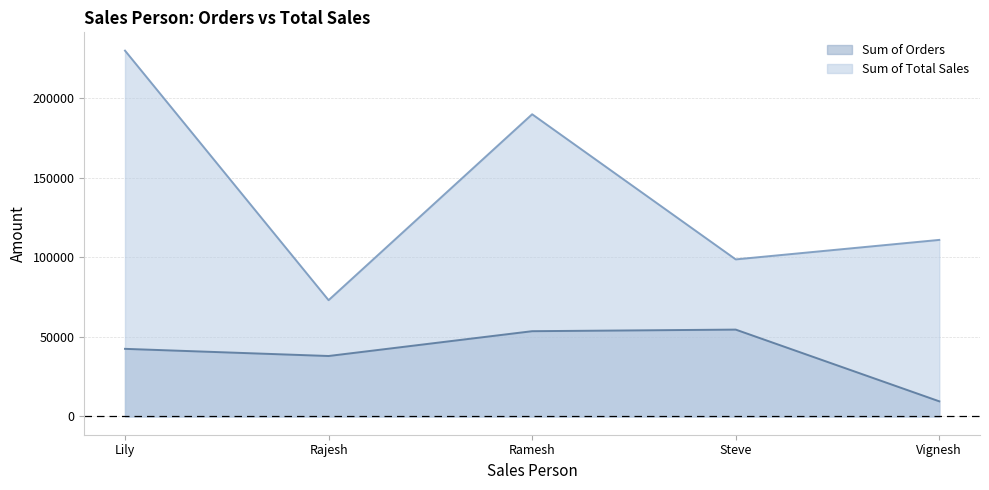

At which category is the sum across all series the highest?

Lily